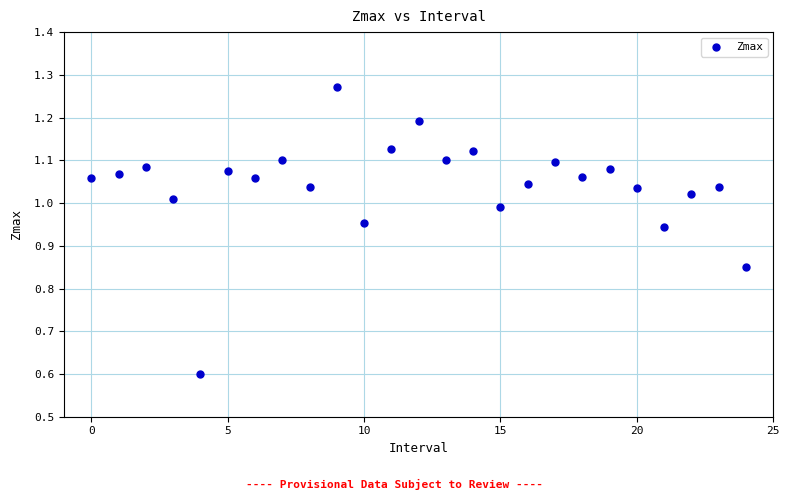

What Y value in the scatter plot is closest to 0?

0.6